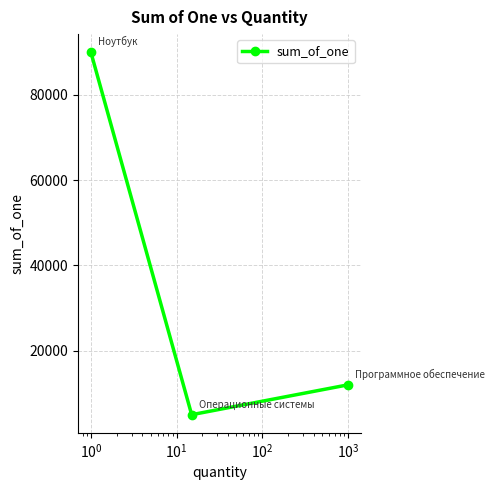

Reading left to right, transcribe all the data shown in this chart.

90000	5000	12000